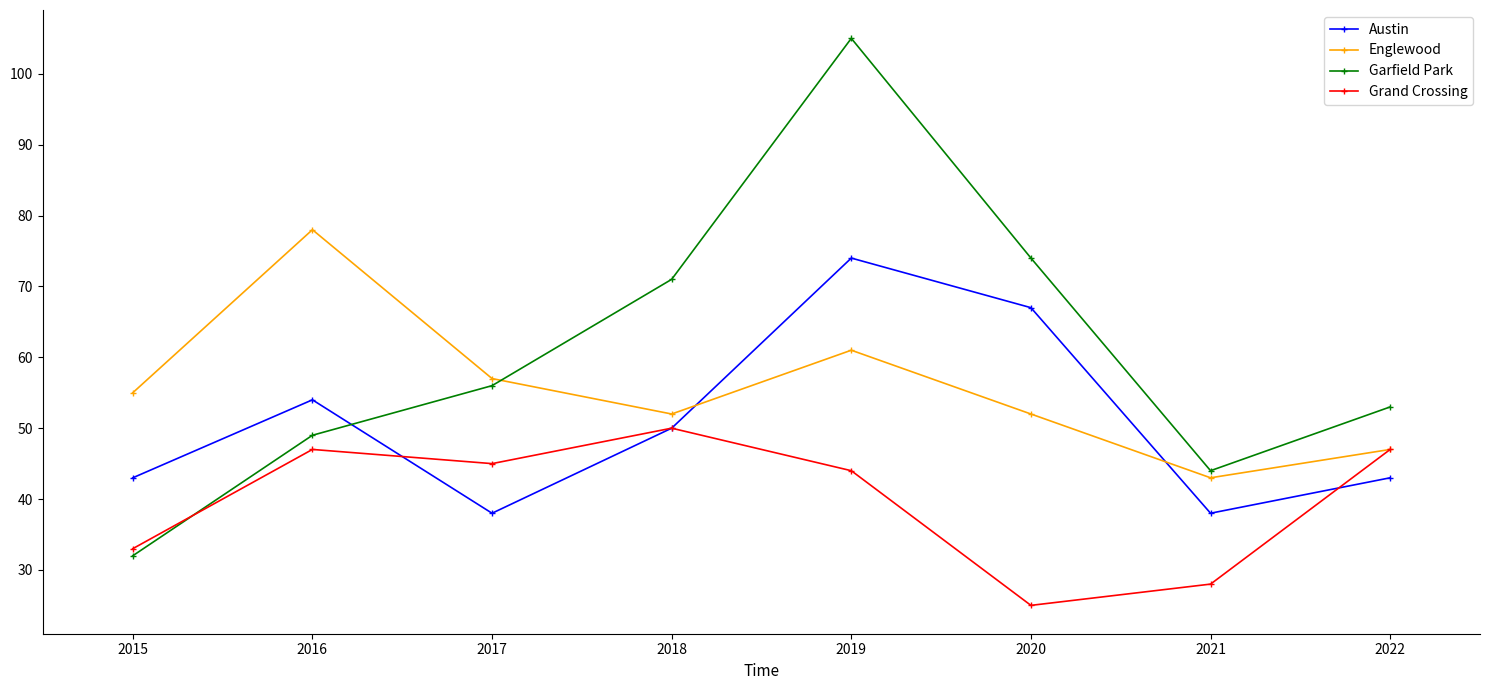

Does the chart display data point markers on the line(s)?

Yes